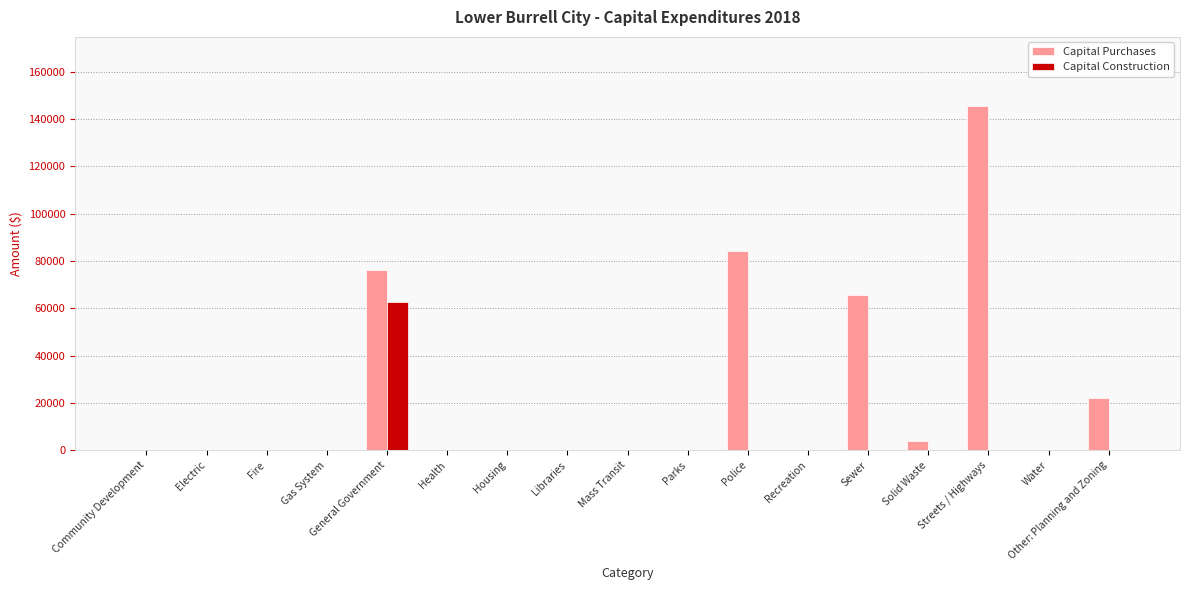

What is the greatest value displayed?

145684